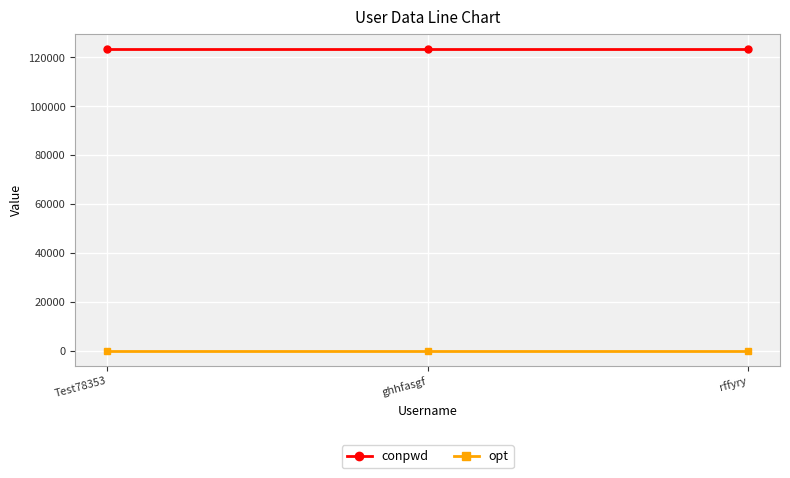

At rffyry, list the series in order from largest to smallest.

conpwd, opt